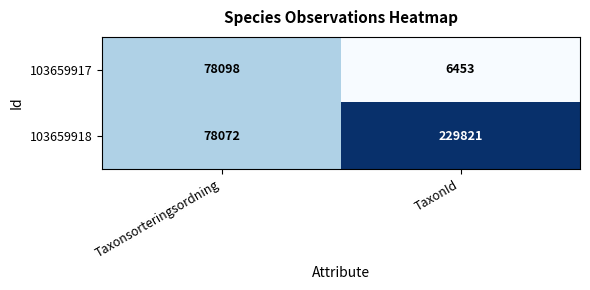

Reading left to right, list all the values displayed in this chart.

103659917: Taxonsorteringsordning=78098	TaxonId=6453
103659918: Taxonsorteringsordning=78072	TaxonId=229821